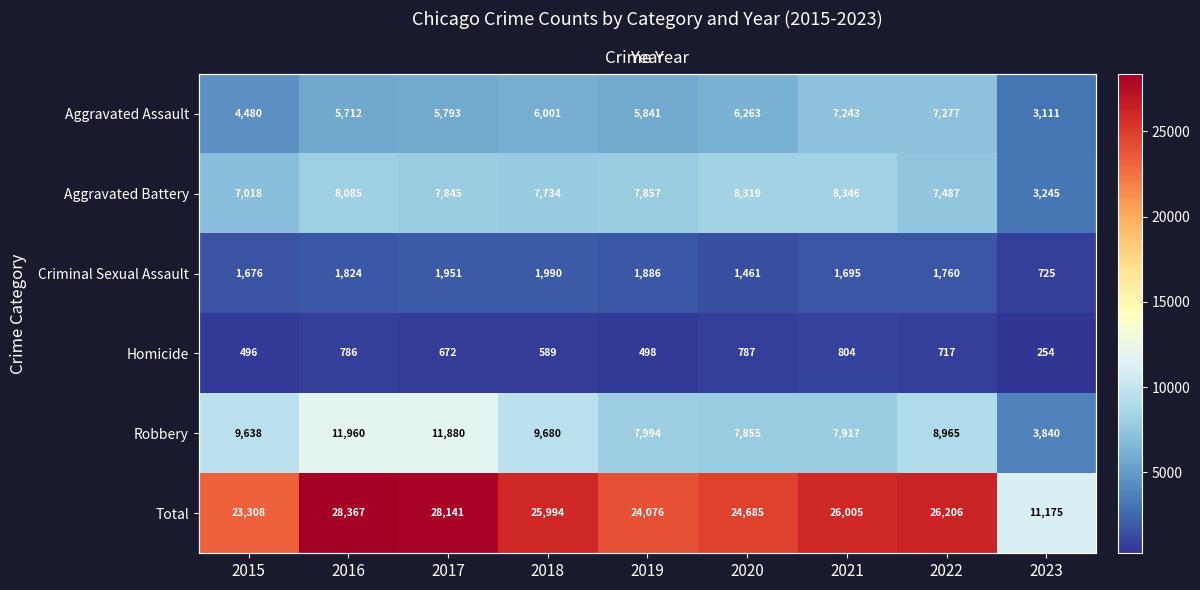

Which series has the largest range (max minus min)?

Total